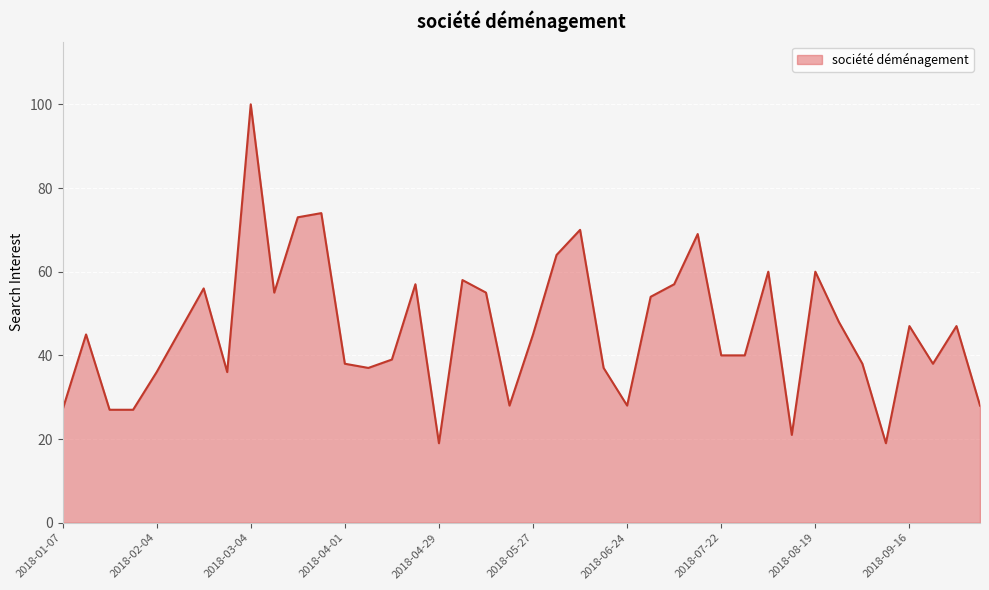

Reading left to right, list all the values displayed in this chart.

27	45	27	27	36	46	56	36	100	55	73	74	38	37	39	57	19	58	55	28	45	64	70	37	28	54	57	69	40	40	60	21	60	48	38	19	47	38	47	28